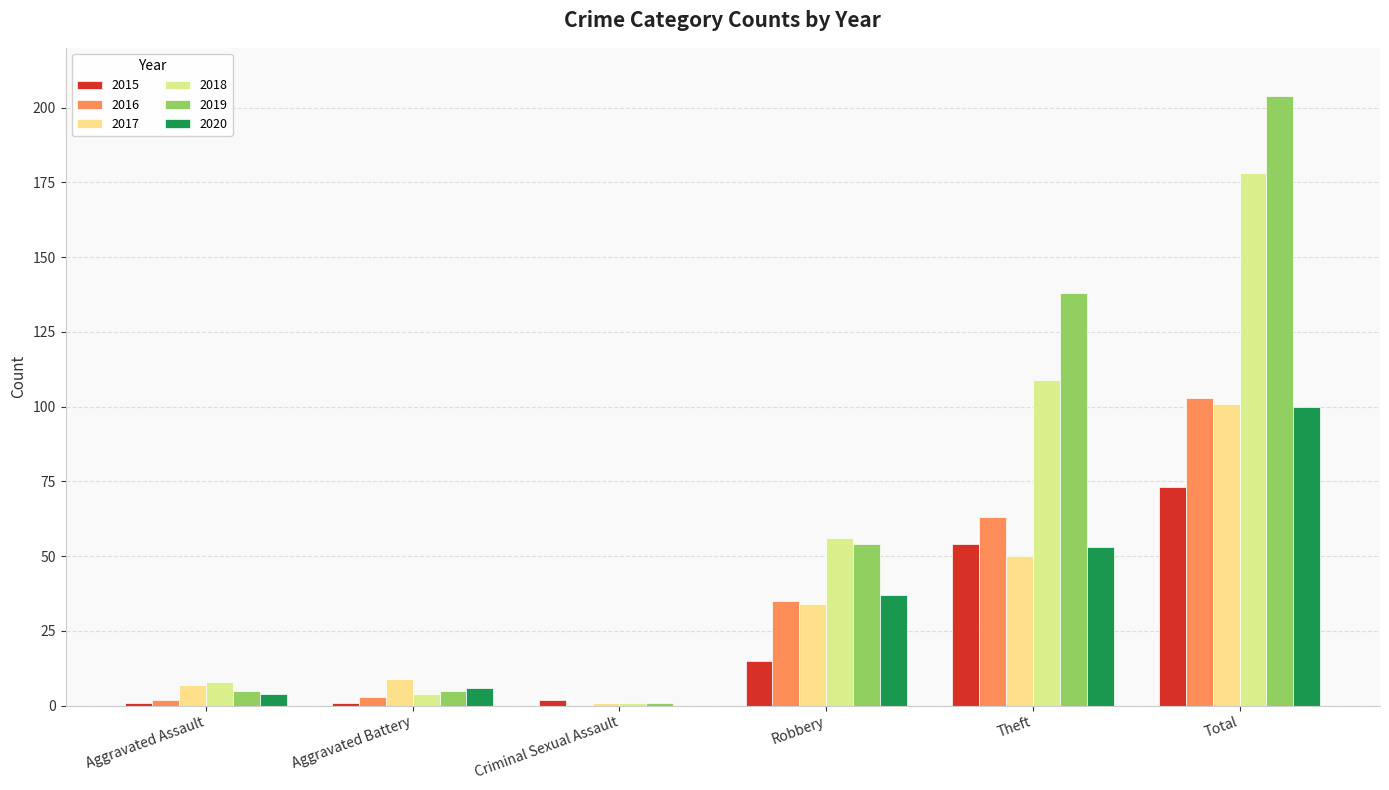

Reading left to right, extract all data points from this chart.

2015: 1	1	2	15	54	73
2016: 2	3	0	35	63	103
2017: 7	9	1	34	50	101
2018: 8	4	1	56	109	178
2019: 5	5	1	54	138	204
2020: 4	6	0	37	53	100